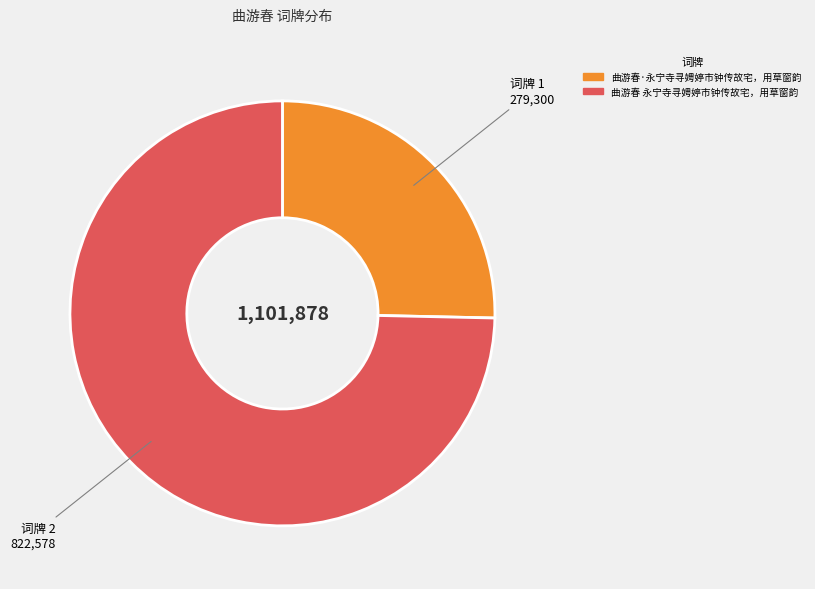

Is it true that 曲游春 永宁寺寻娉婷市钟传故宅，用草窗韵 is 75% of the pie?

True